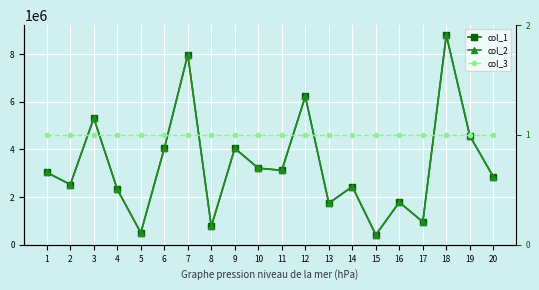

True or false: col_3 and col_2 cross at least once.

False